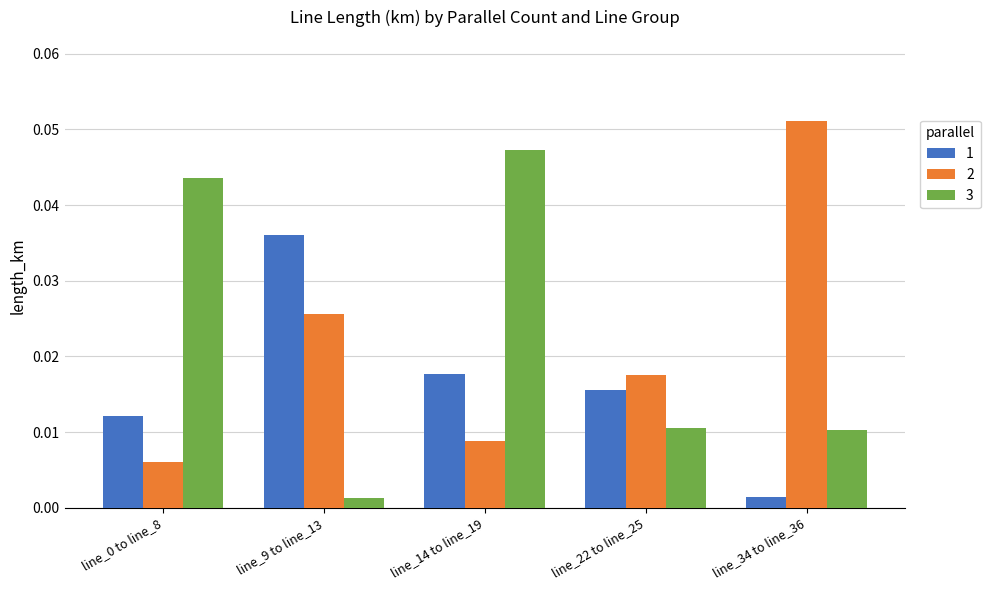

At which category is the sum across all series the highest?

line_14 to line_19